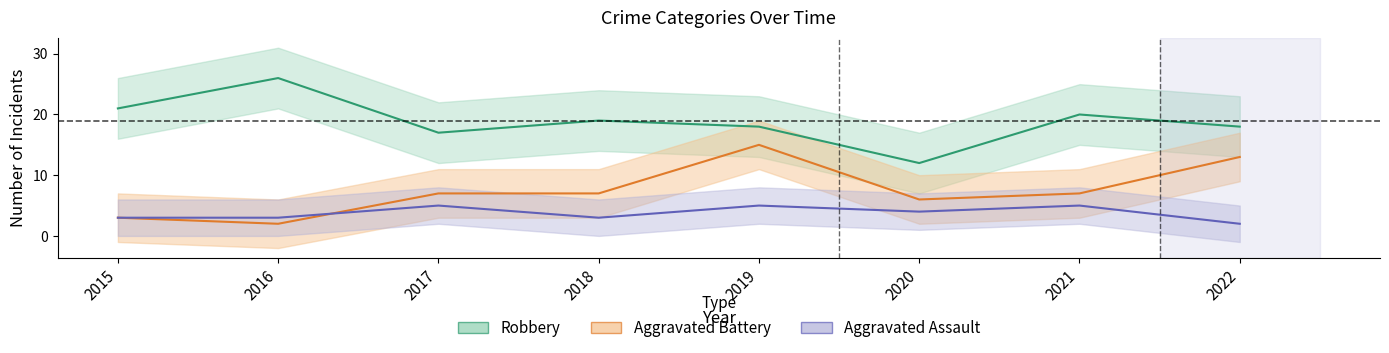

The Aggravated Battery series shows 13 at 2022. True or false?

True